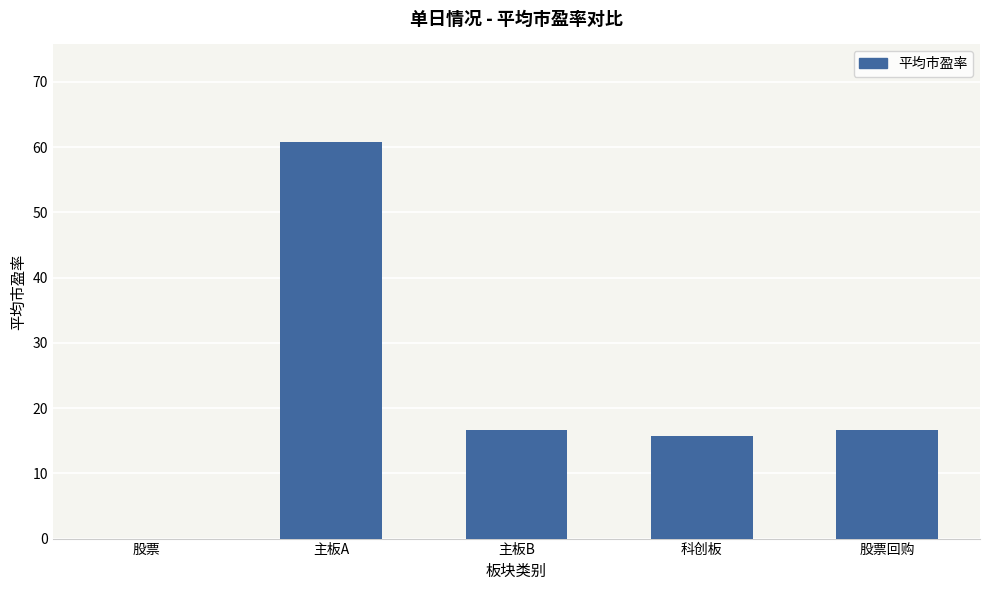

Which has a higher value, 主板A or 股票?

主板A